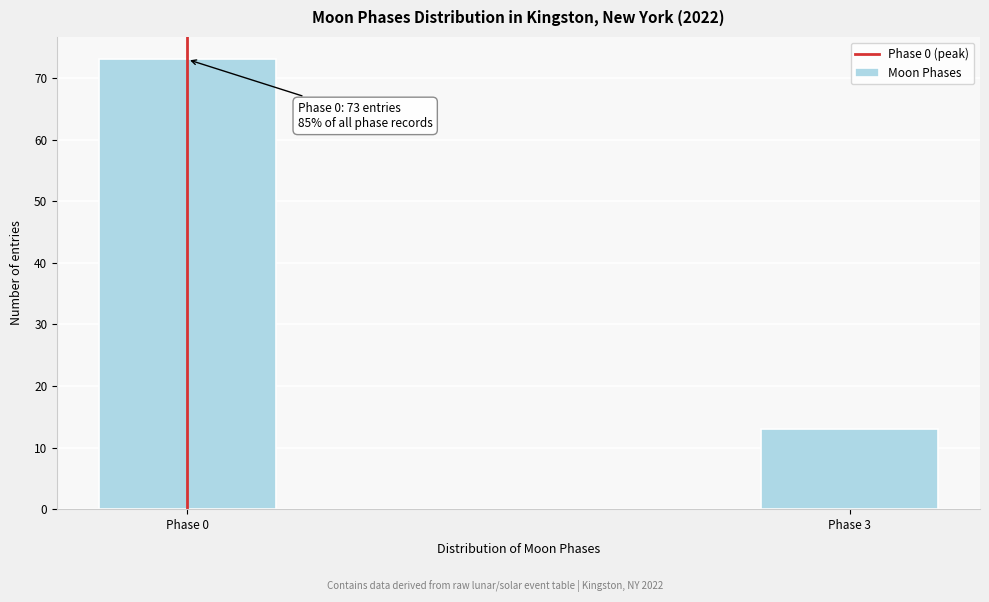

Reading left to right, what are all the values shown in this chart?

73	13